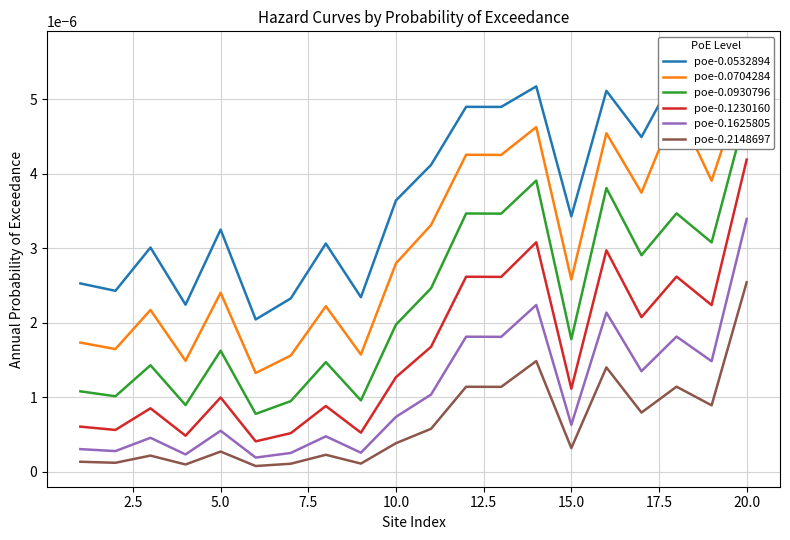

True or false: poe-0.0704284 and poe-0.1625805 cross at least once.

False